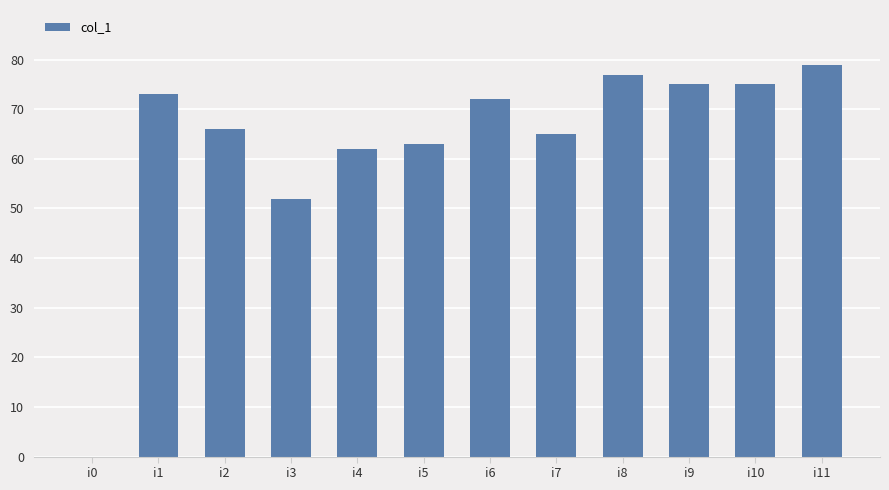

How many series are shown in this chart?

1